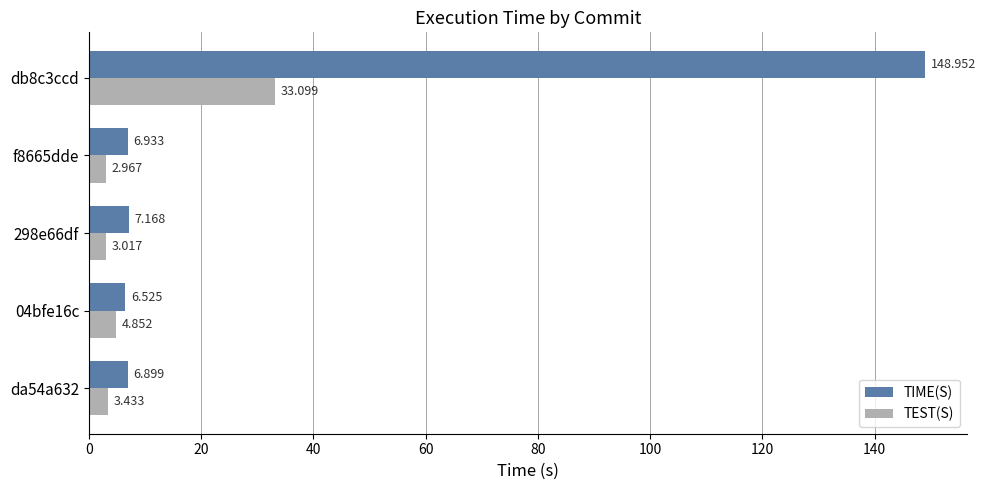

Count the number of data series in this chart.

2